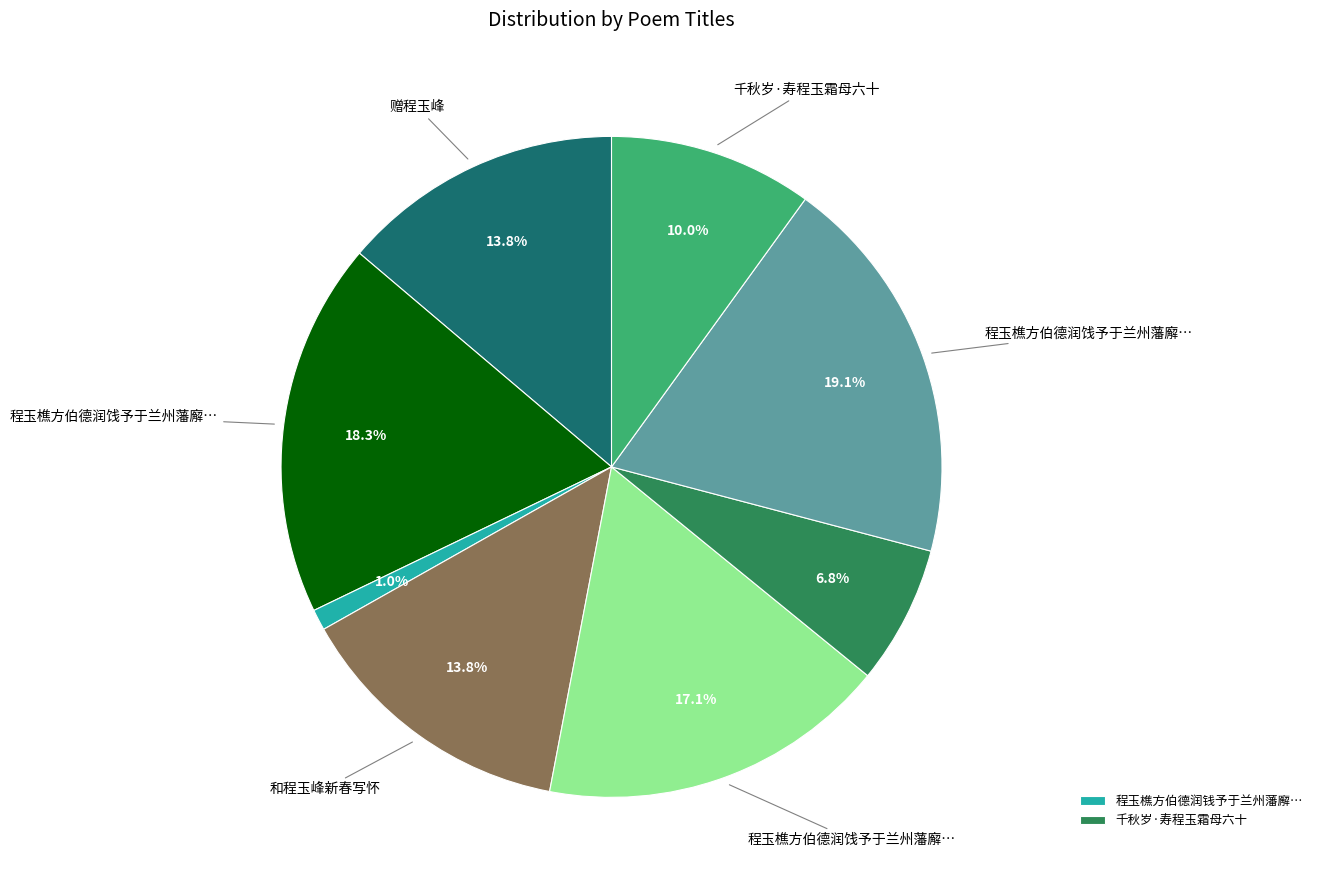

Does any single category account for the majority?

No